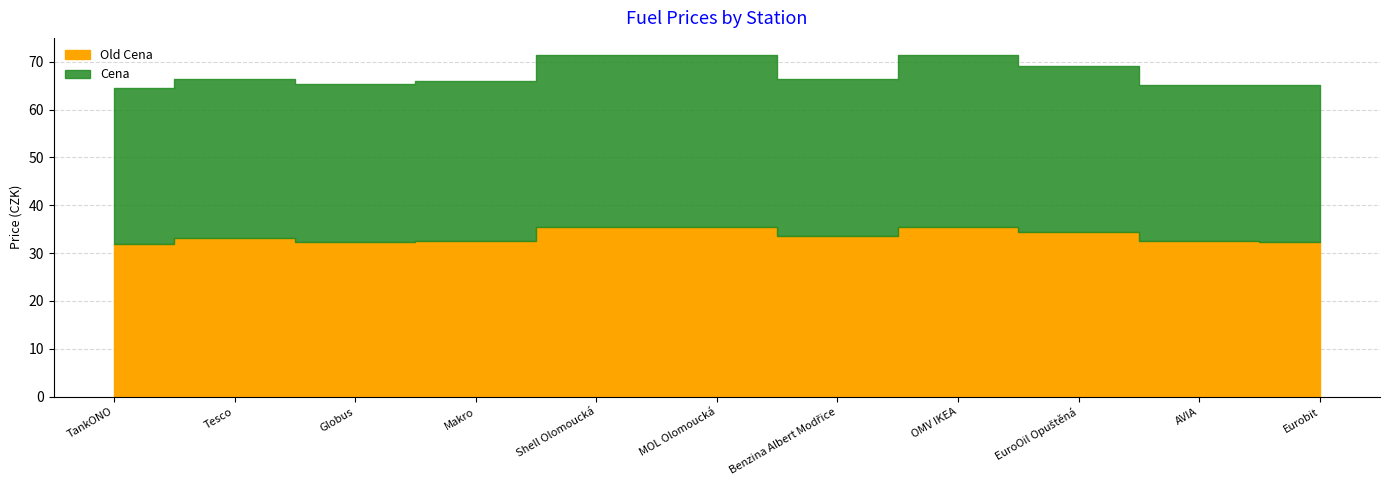

How many lines are shown in the chart?

2